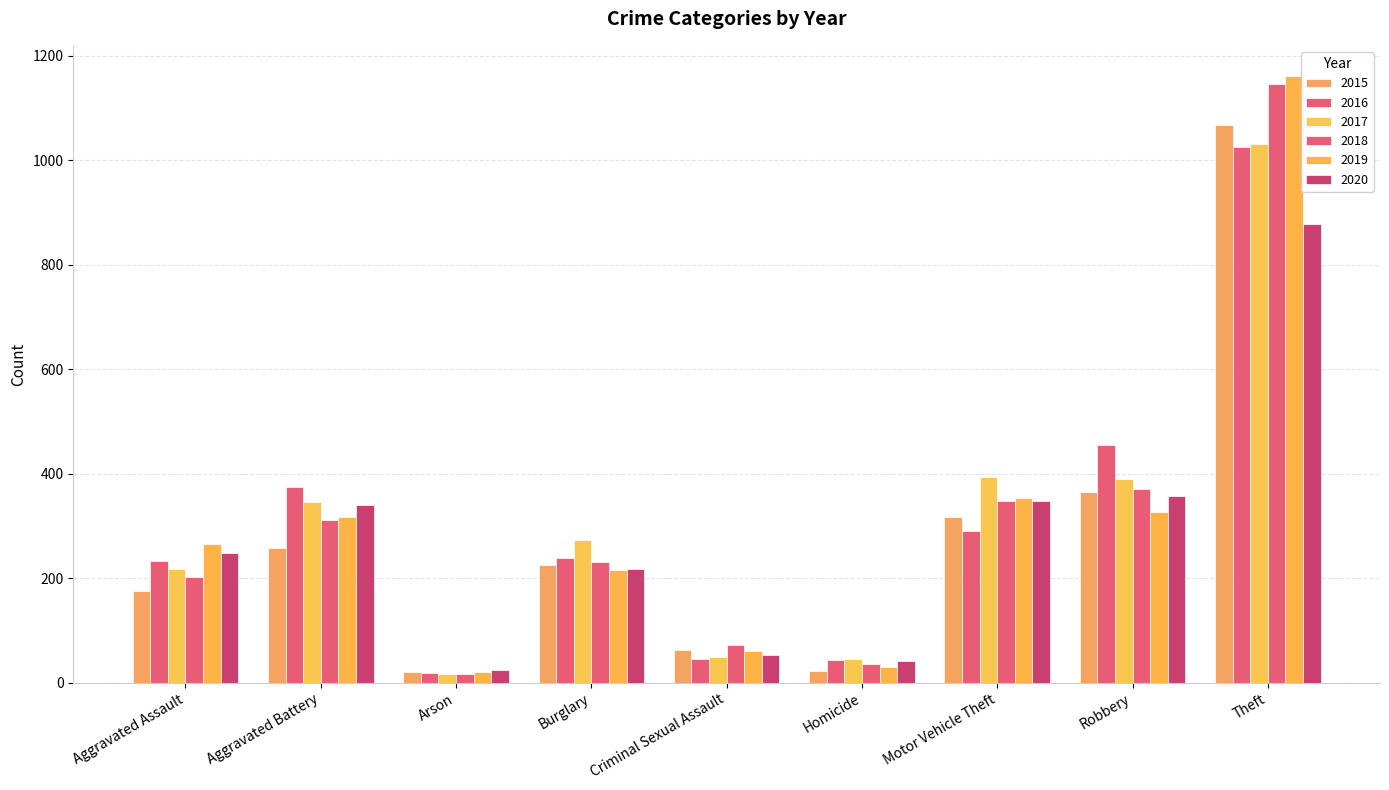

What is the total value across all series at Aggravated Battery?

1947